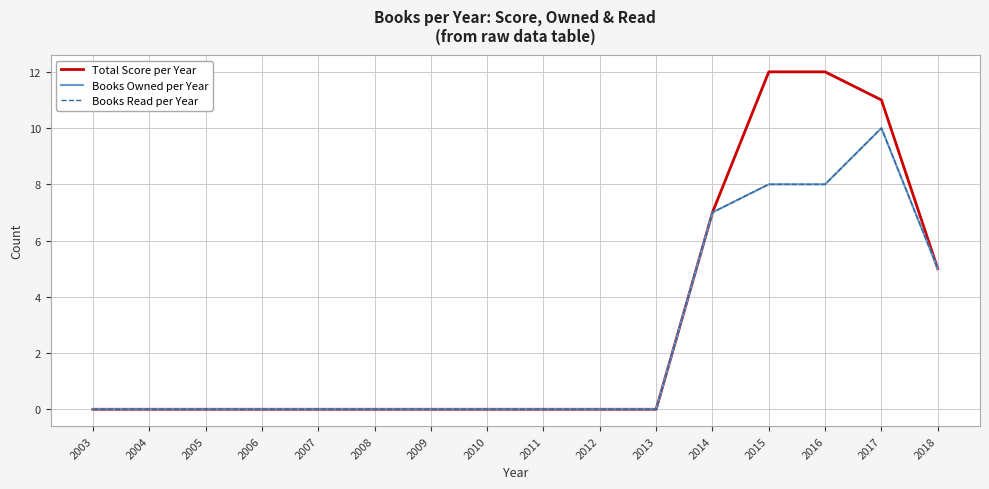

Is the value of Books Owned per Year at 2008 greater than the value of Total Score per Year at 2012?

No